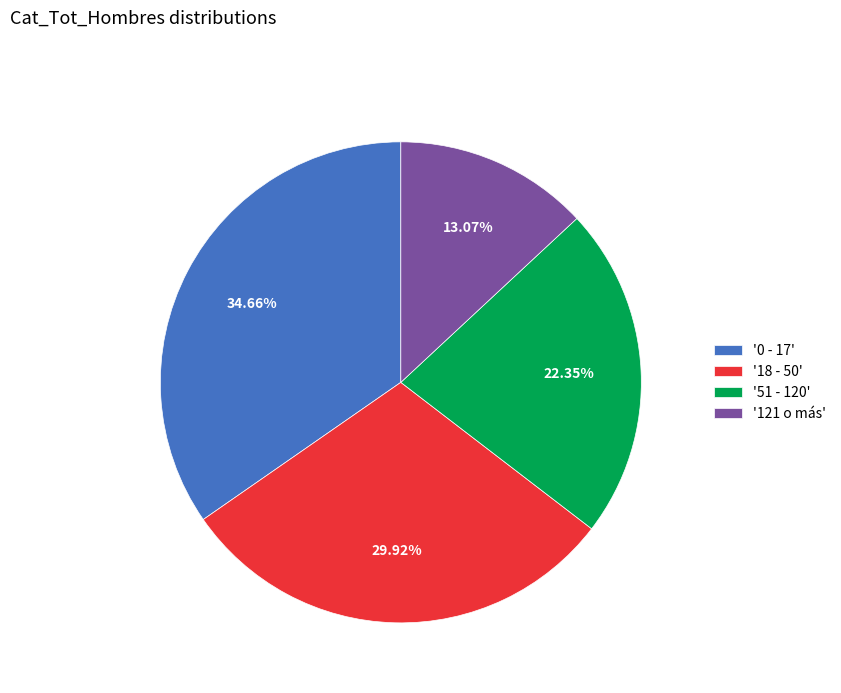

What is the ratio of the value at '0 - 17' to the value at '51 - 120'?

1.6